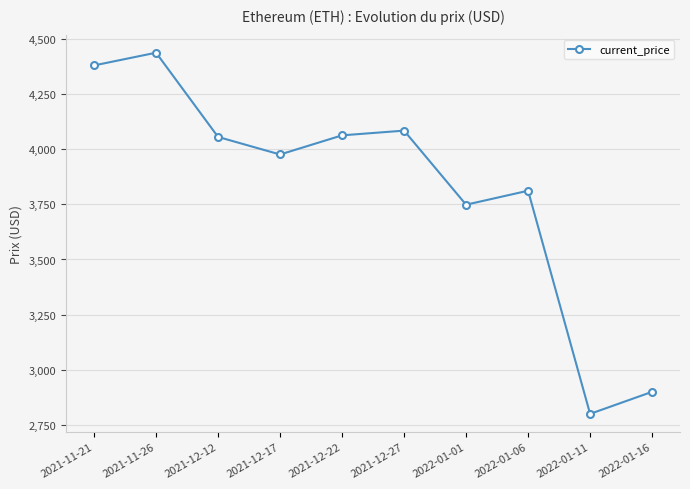

What position from the left is 2022-01-06?

8